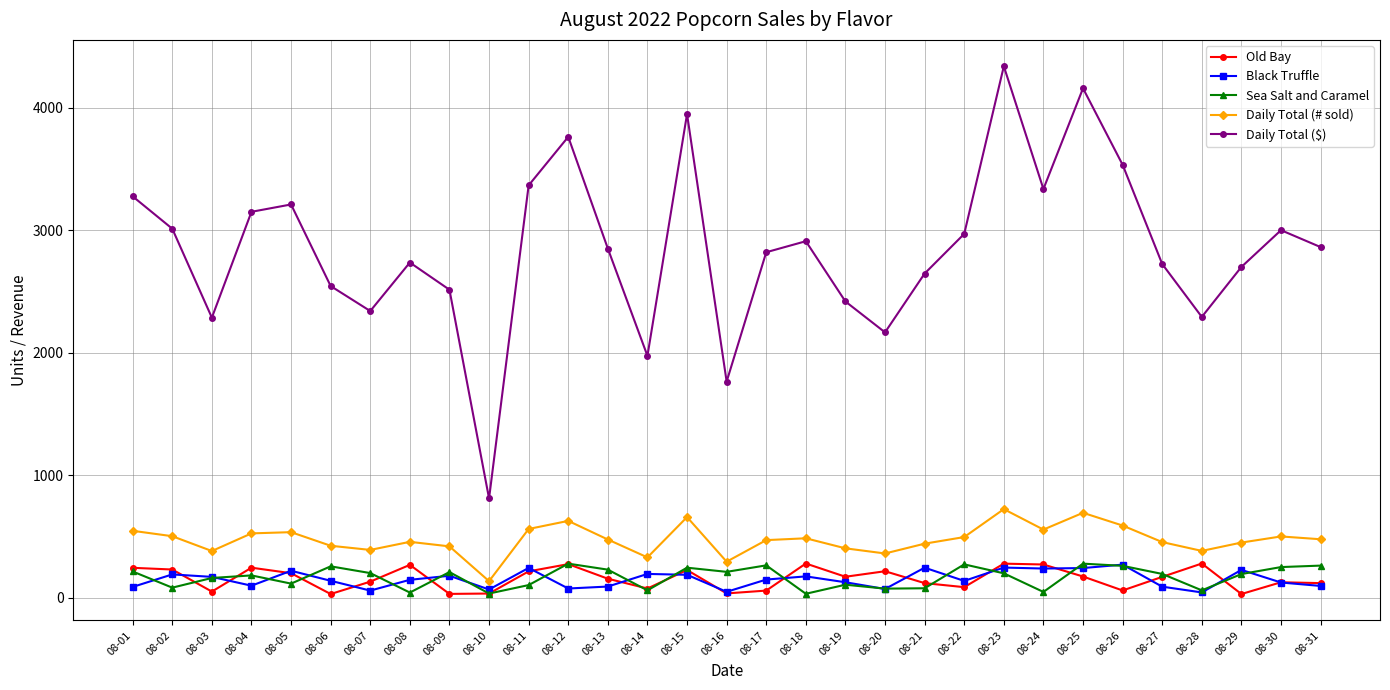

Which series has the largest total across all categories?

Daily Total ($)